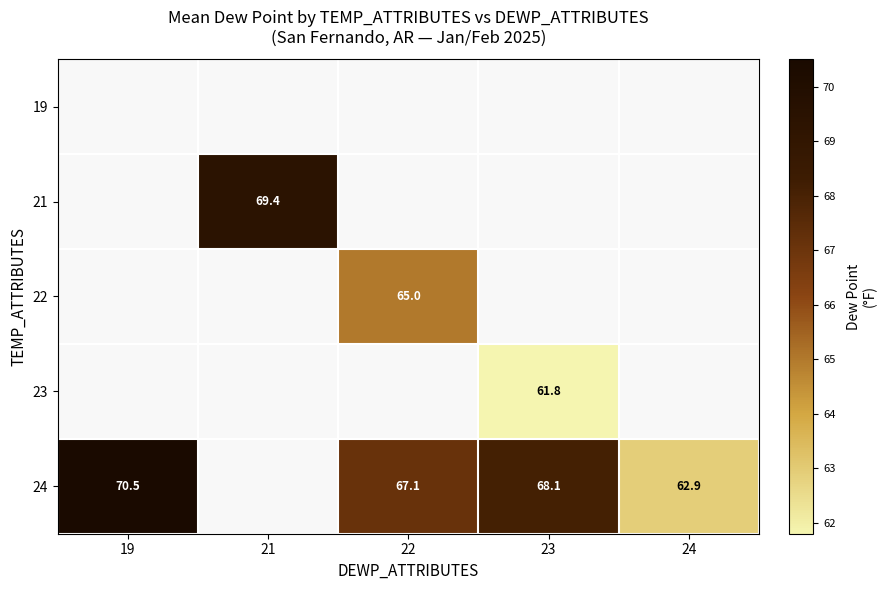

Is it true that 21 equals 34.4 at 21?

False